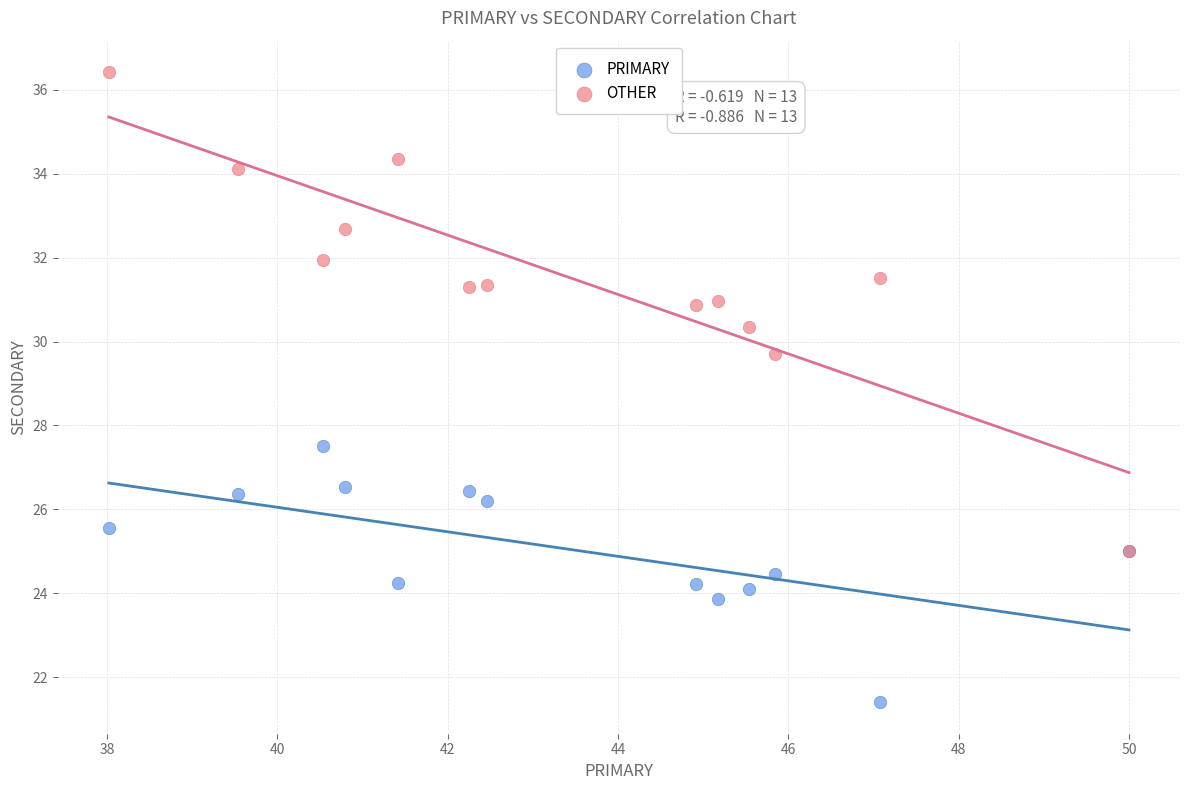

Which series reaches the minimum Y coordinate?

PRIMARY